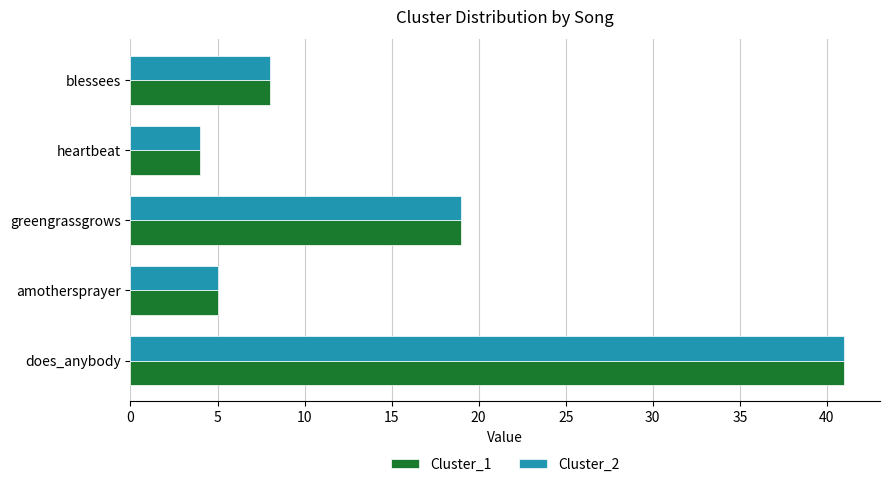

At how many categories does at least one series exceed 30?

1